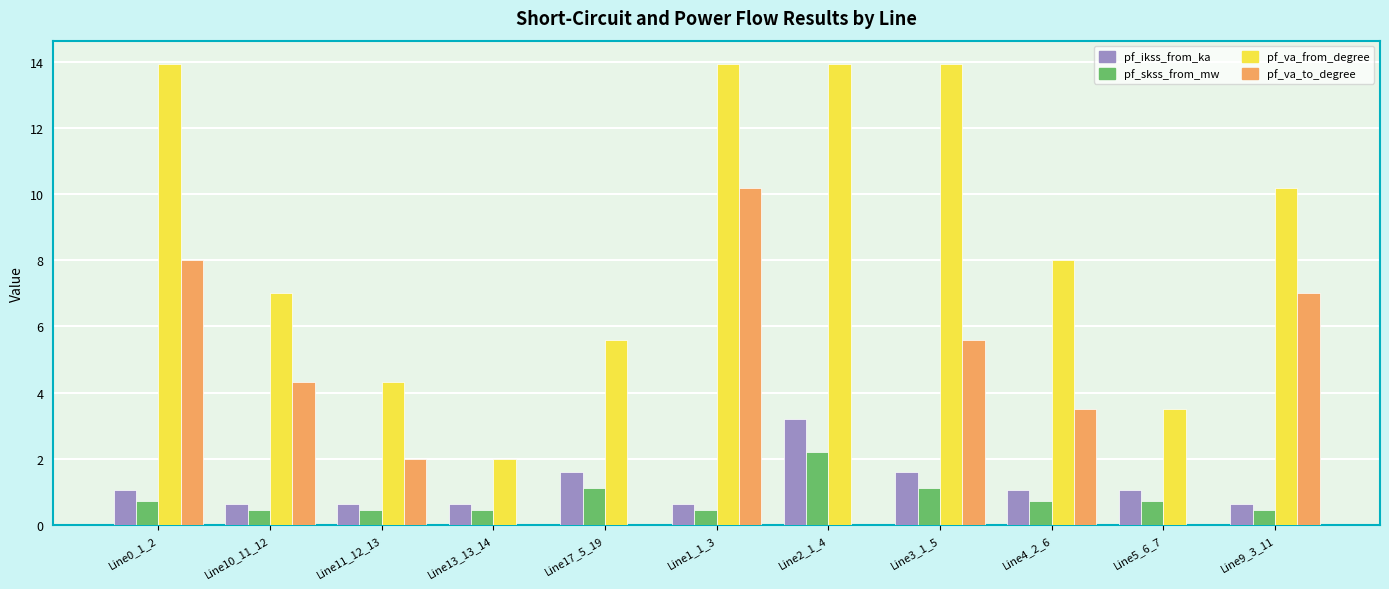

Is it true that pf_skss_from_mw equals 0.3 at Line3_1_5?

False